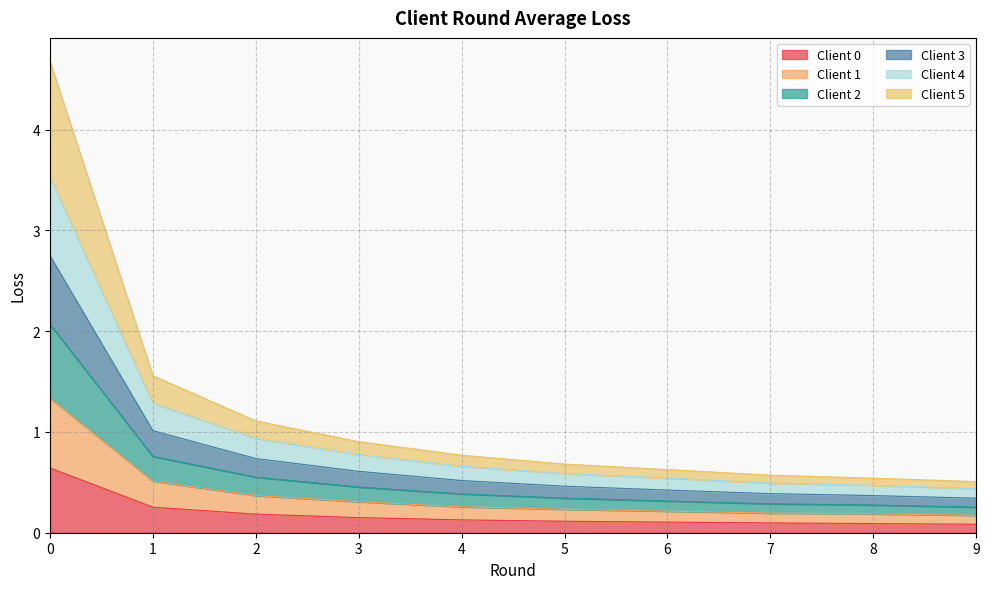

What is the difference between the highest and lowest values at 0?

4.0